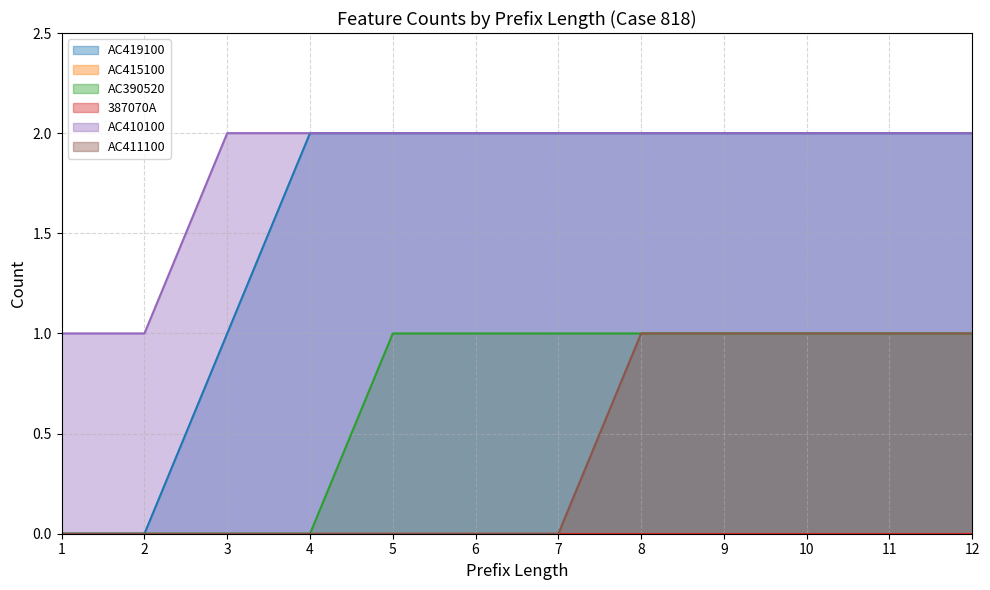

Does the chart have visible grid lines?

Yes